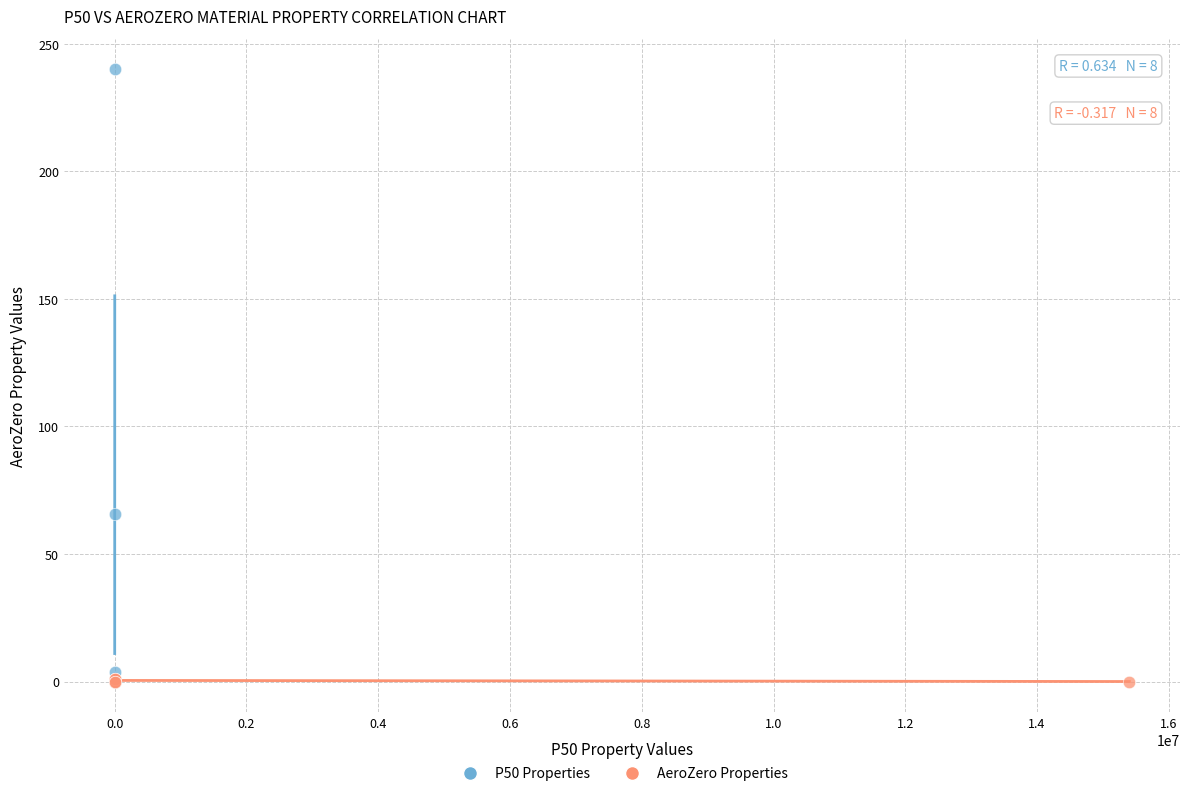

Which series has the widest spread of Y values?

P50 Properties